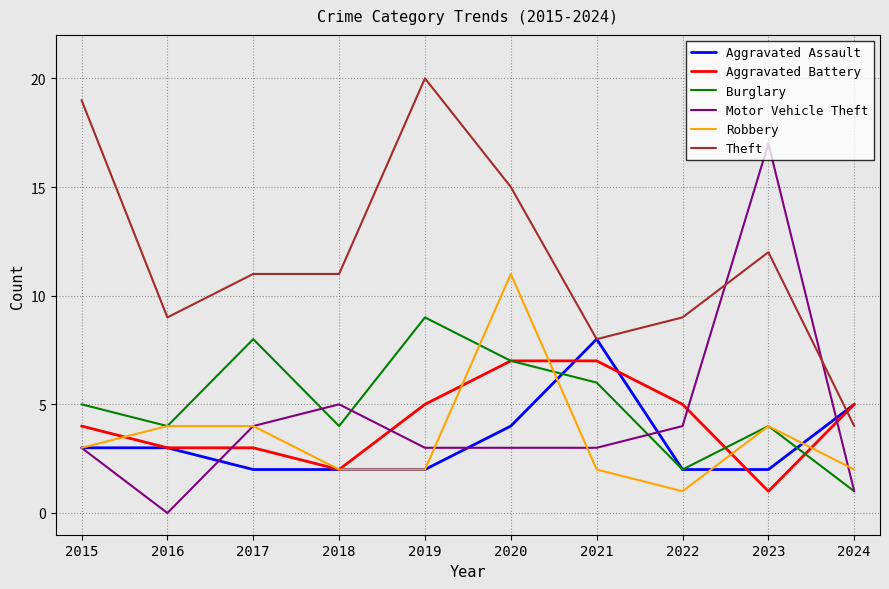

List the series in order of their peak value, highest first.

Theft, Motor Vehicle Theft, Robbery, Burglary, Aggravated Assault, Aggravated Battery